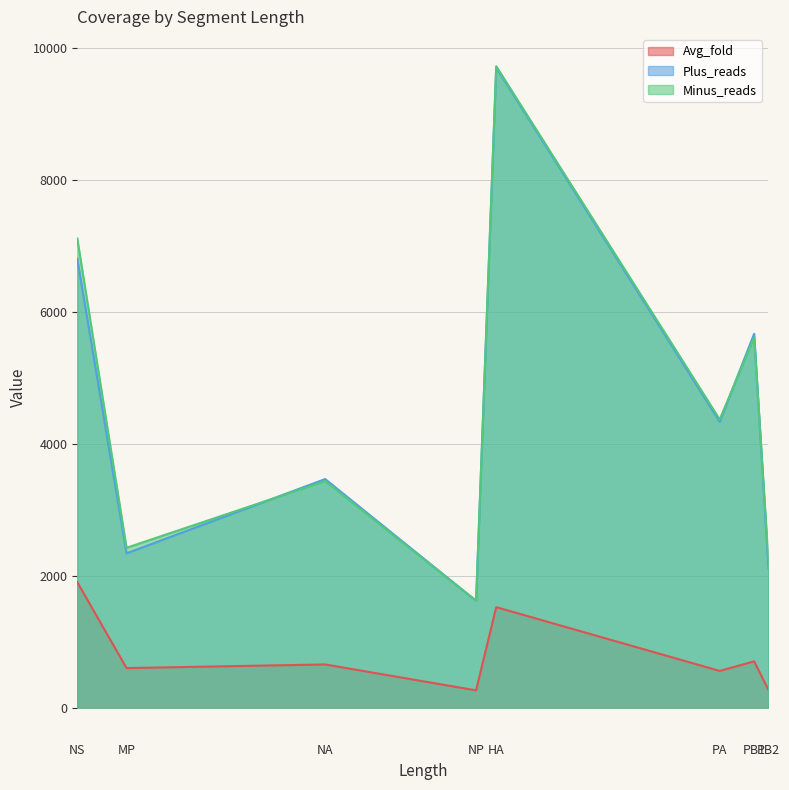

True or false: Avg_fold and Minus_reads cross at least once.

False